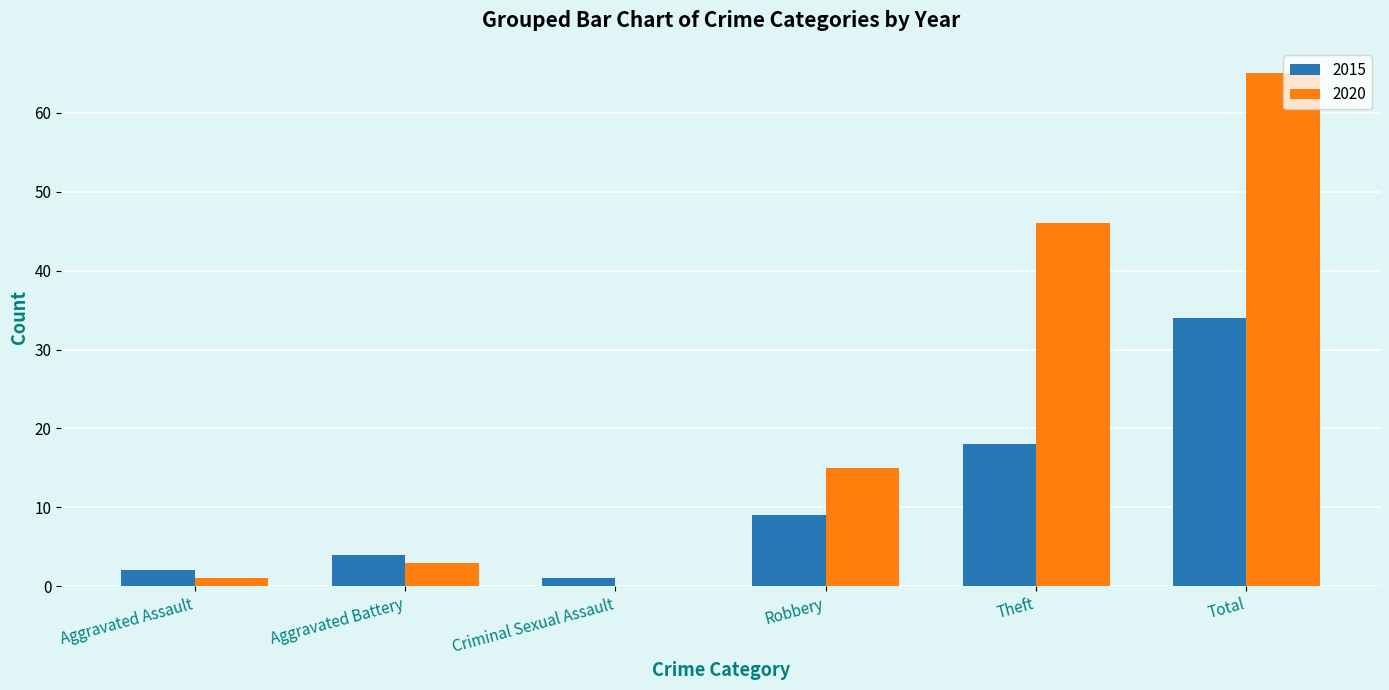

Reading right to left, what are all the values shown in this chart?

2015: Total=34	Theft=18	Robbery=9	Criminal Sexual Assault=1	Aggravated Battery=4	Aggravated Assault=2
2020: Total=65	Theft=46	Robbery=15	Criminal Sexual Assault=0	Aggravated Battery=3	Aggravated Assault=1